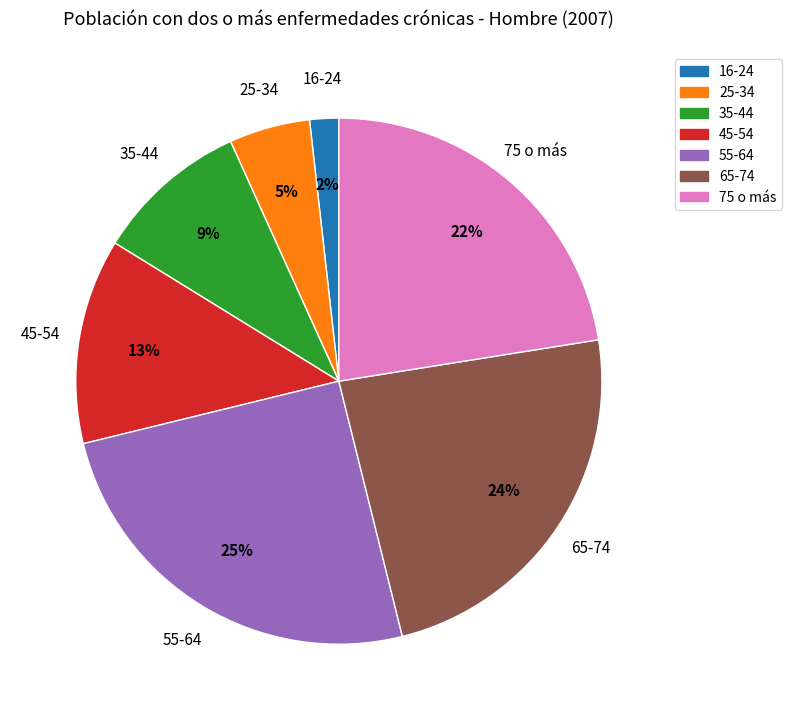

The 75 o más slice represents 28% of the pie. True or false?

False